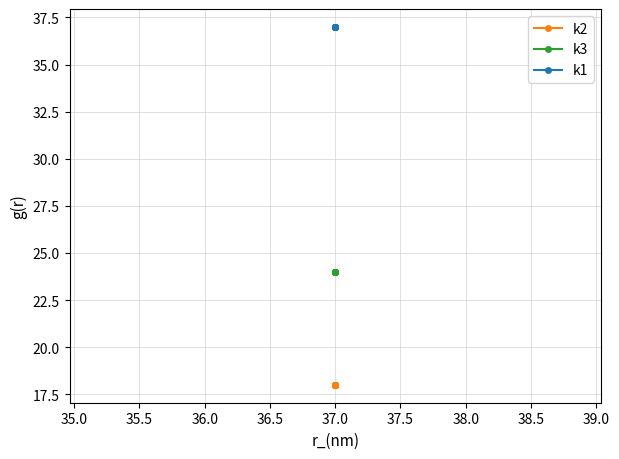

True or false: k2 has more than 2 points higher than both neighbors.

False